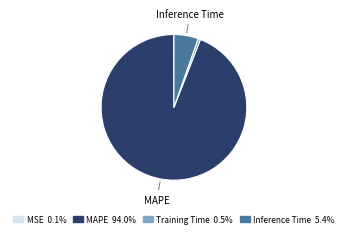

Is there any slice that represents more than half of the pie?

Yes